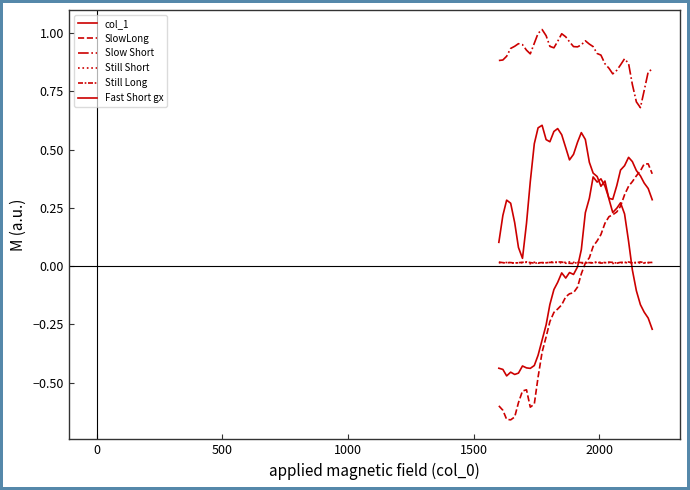

At how many categories does at least one series exceed 0?

40